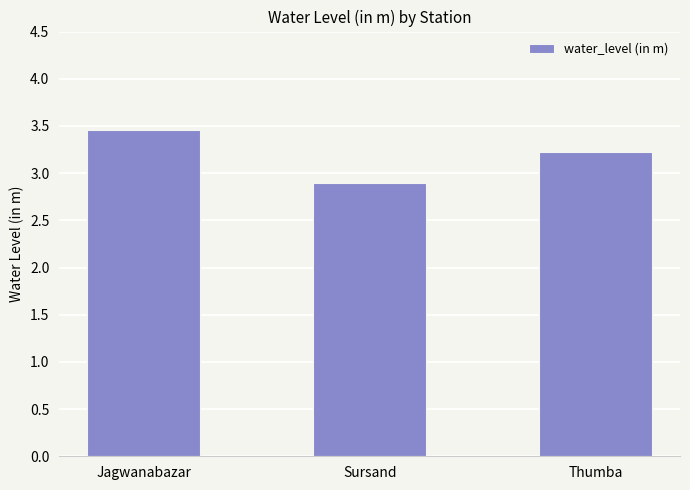

List the labels in order of value, largest first.

Jagwanabazar, Thumba, Sursand